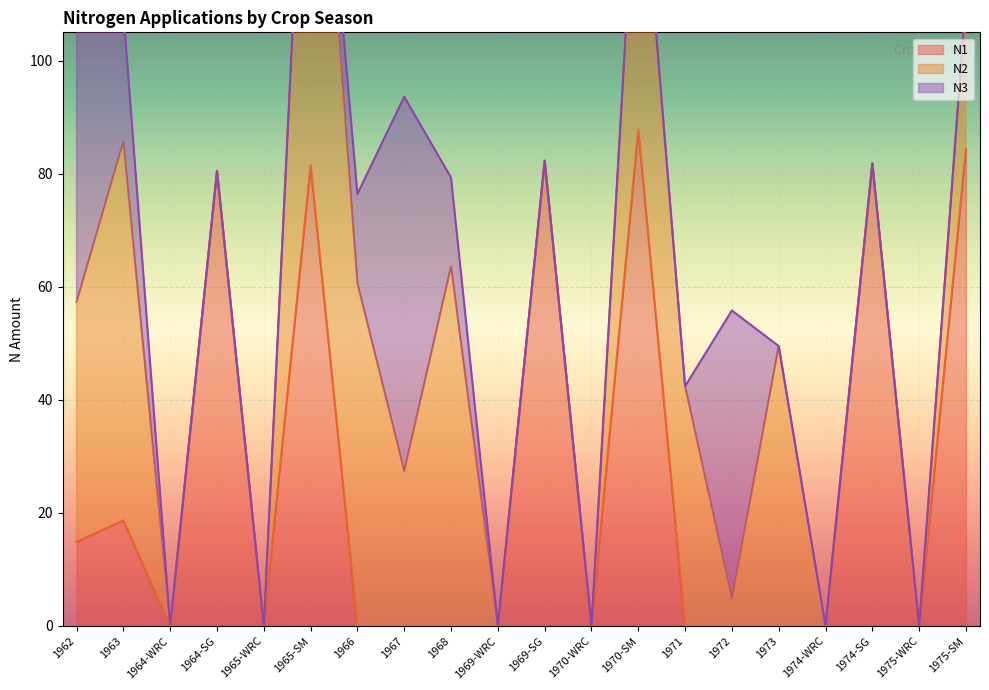

Between which two adjacent categories do N1 and N2 first intersect?

1970-SM and 1971